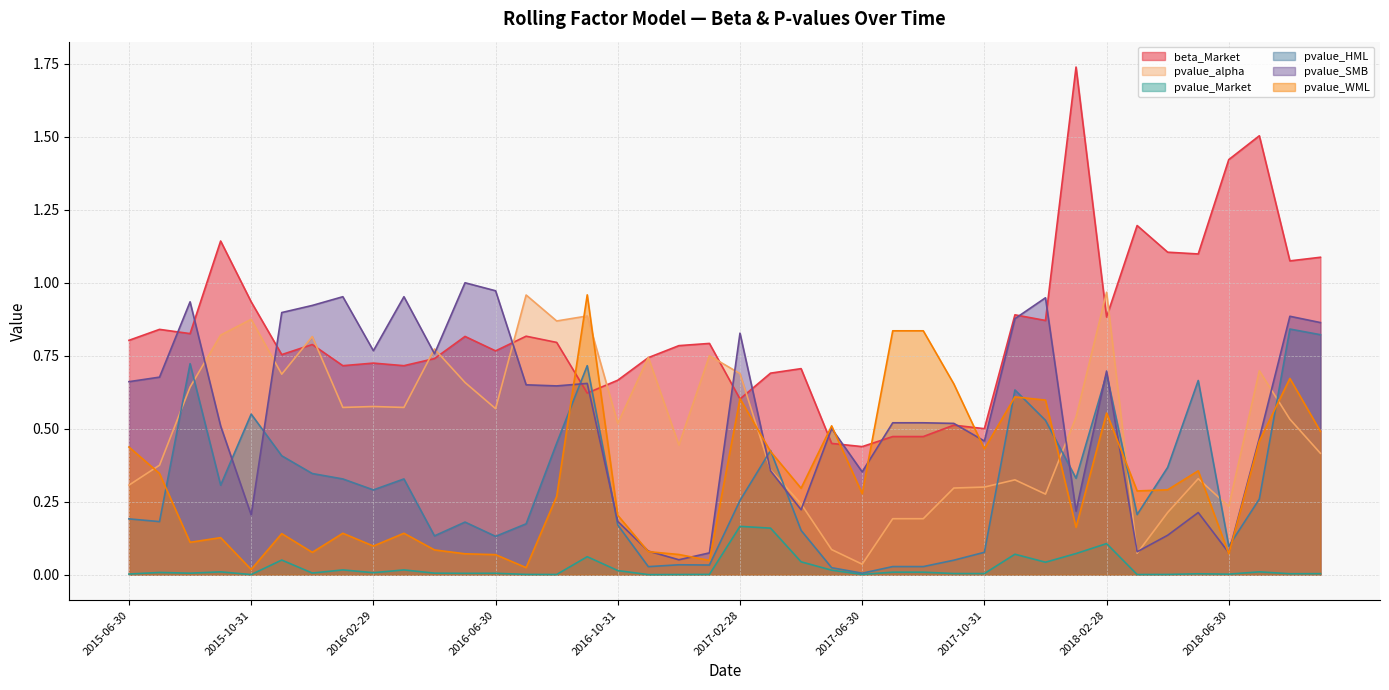

At which label does pvalue_alpha reach its minimum?

2017-06-30